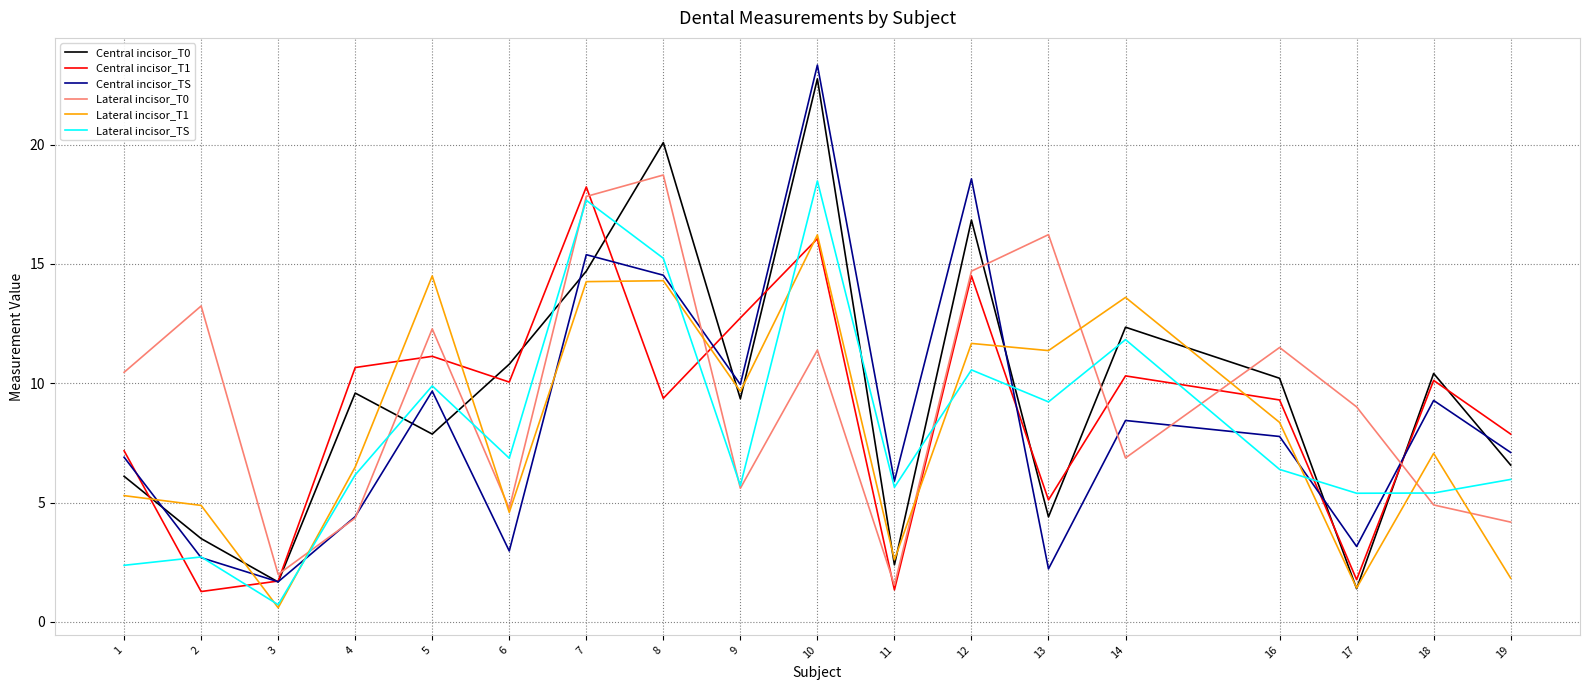

What is the difference between the highest and lowest values at 11?

4.6